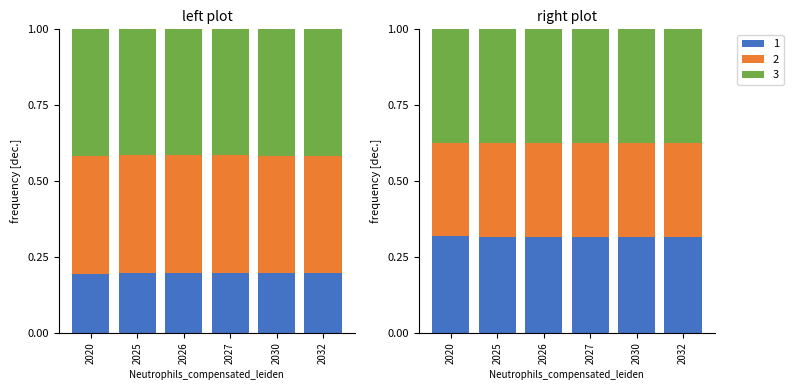

How many bars are there in each group?

3